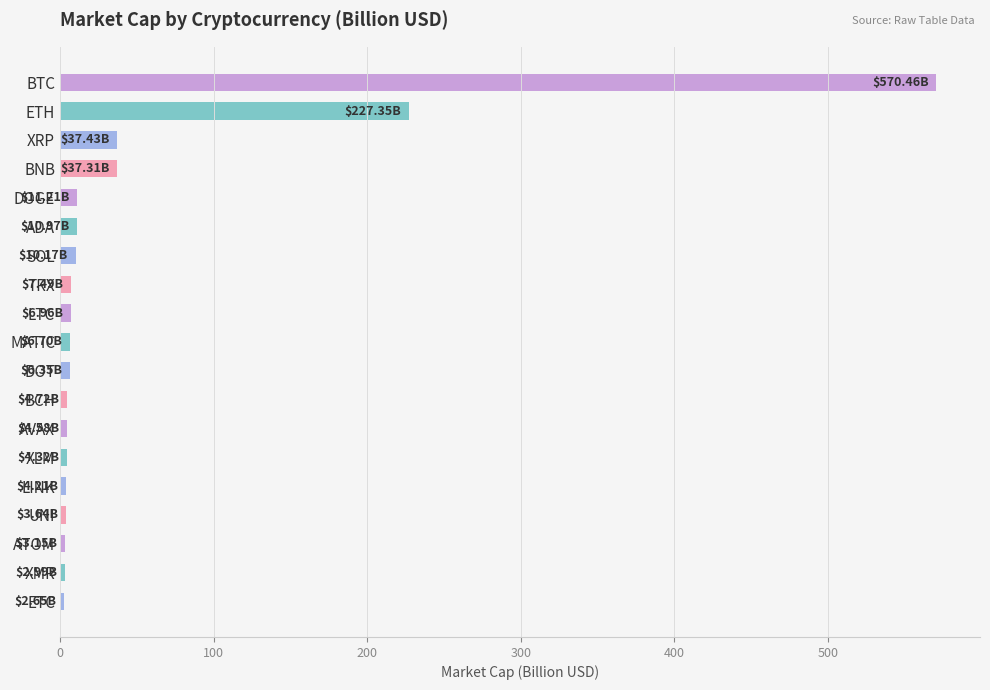

Where is the data nearest to the value 286?

ETH